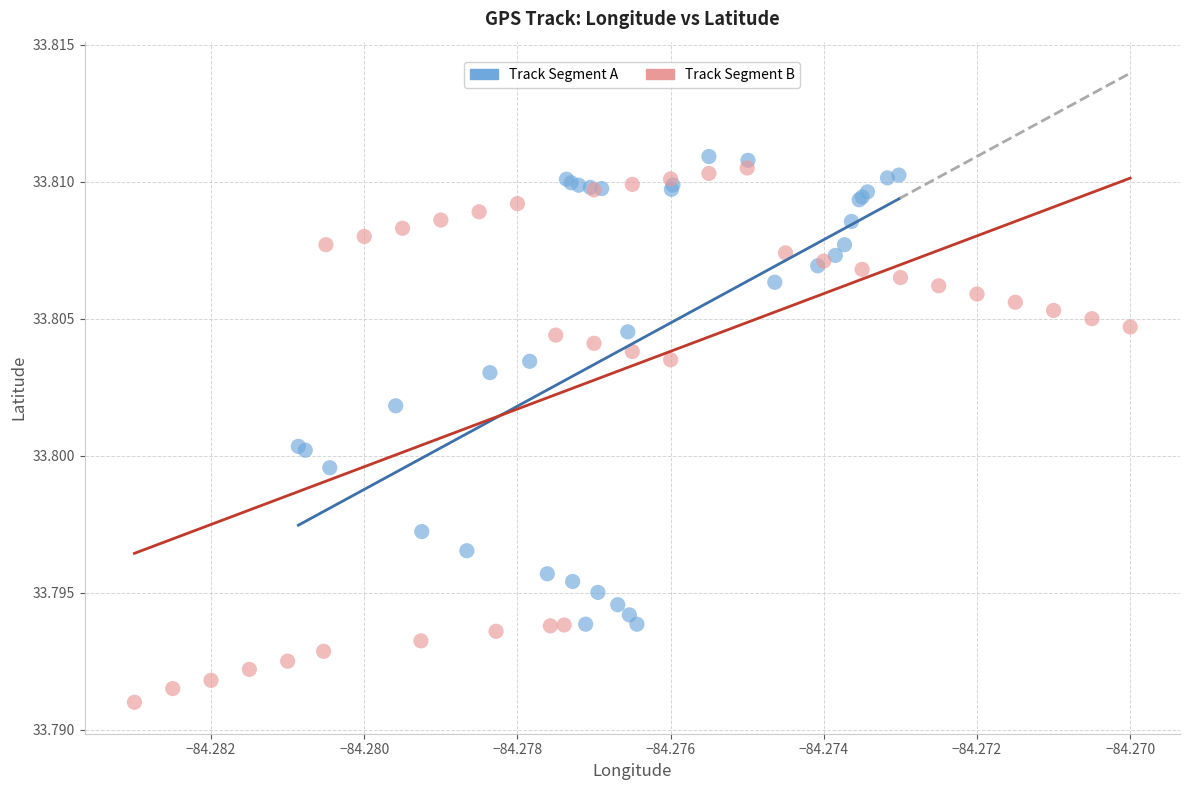

Which series has the largest Y range (max minus min)?

Track Segment B